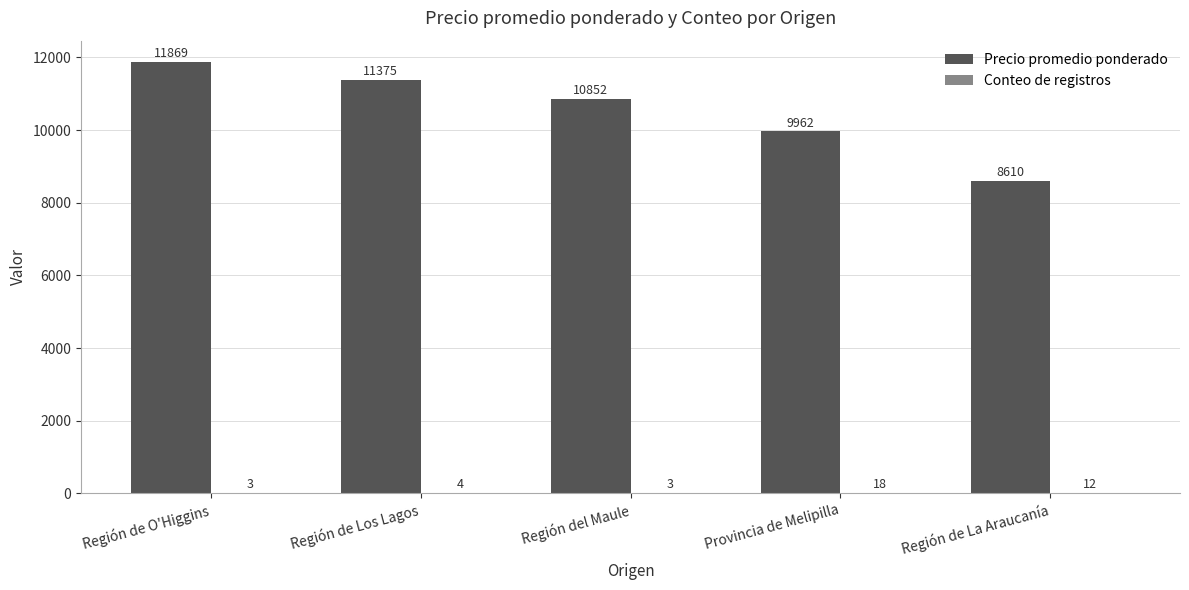

What is the sum of all Precio promedio ponderado values?

52668